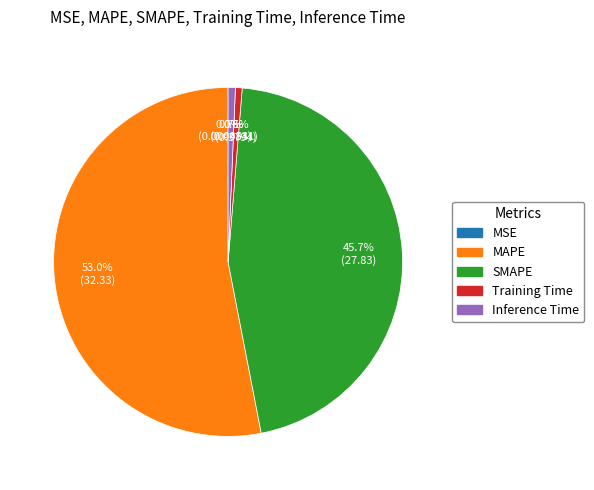

What is the largest slice in the pie chart?

MAPE